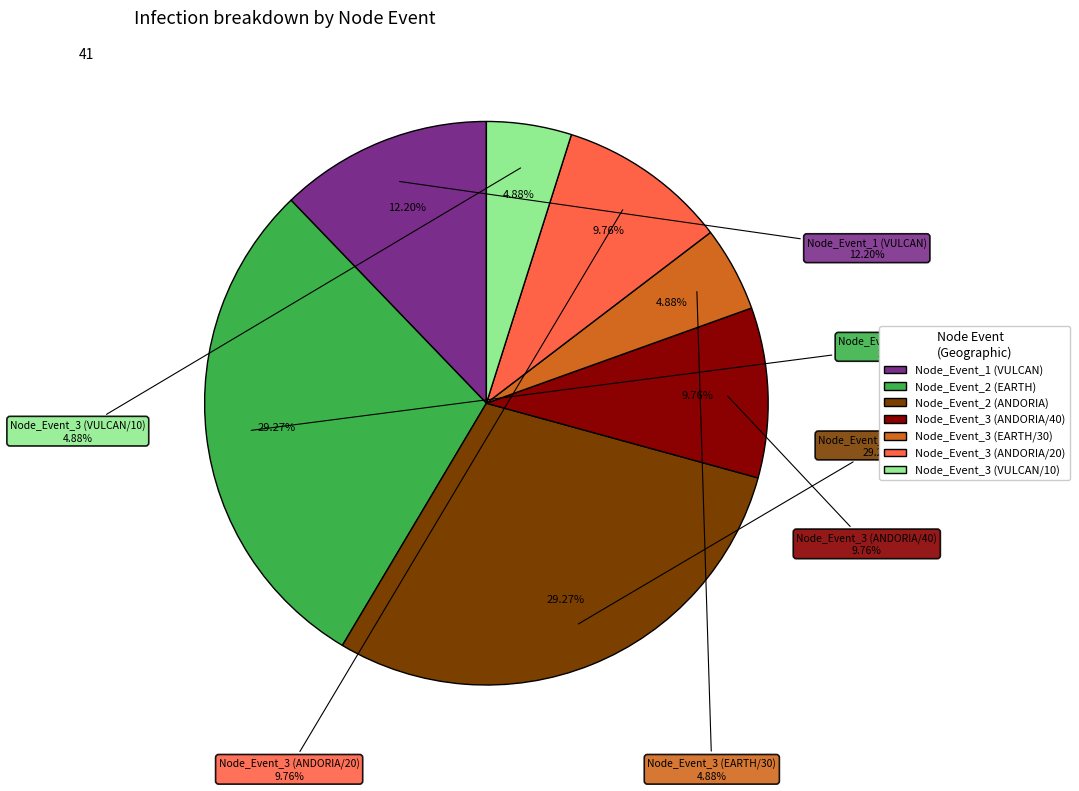

To the nearest percent, what portion does Node_Event_3 (VULCAN/10) represent?

5%